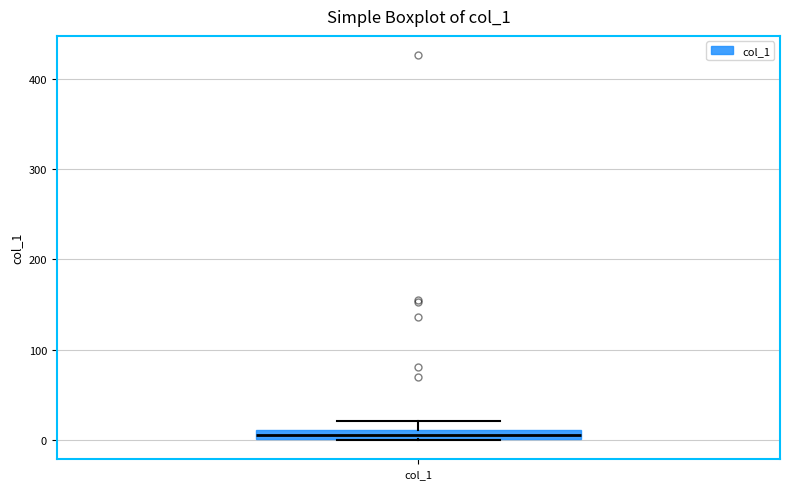

Where is the upper edge of the box for col_1 on the y-axis? The values are not printed on the chart, so give them approximately, as read against the axis.

10